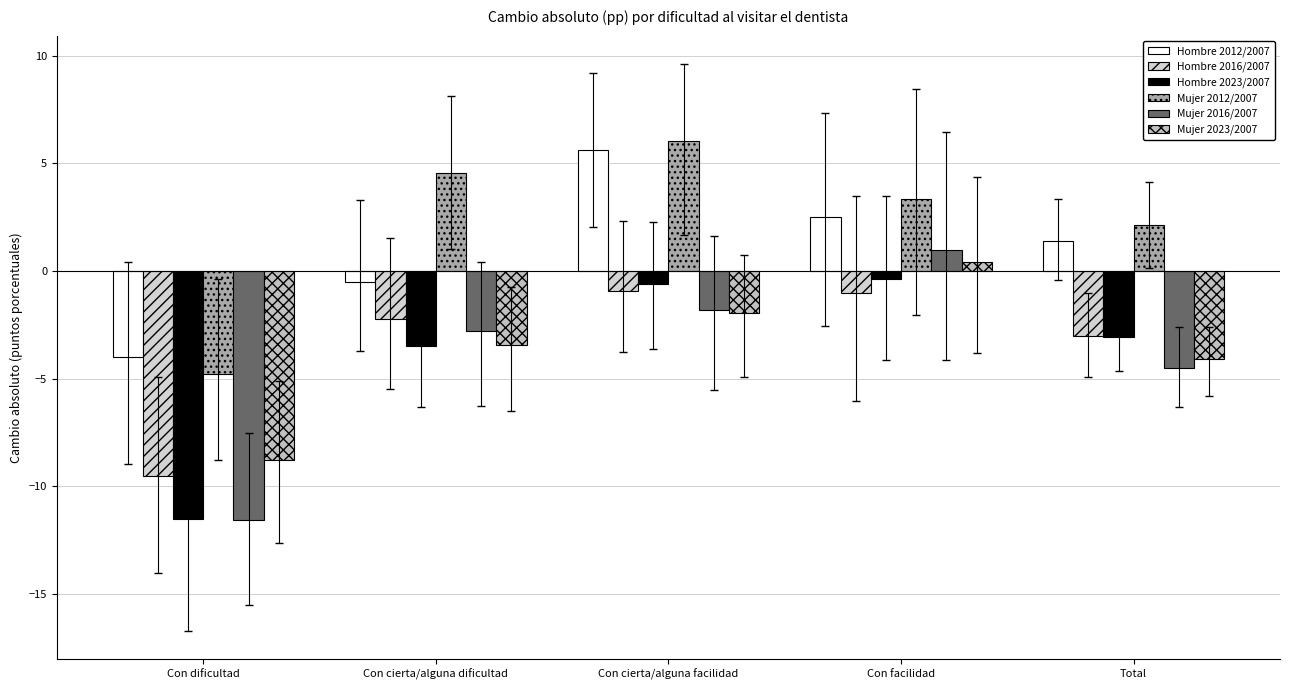

The Hombre 2023/2007 series shows -0.6 at Con cierta/alguna facilidad. True or false?

True